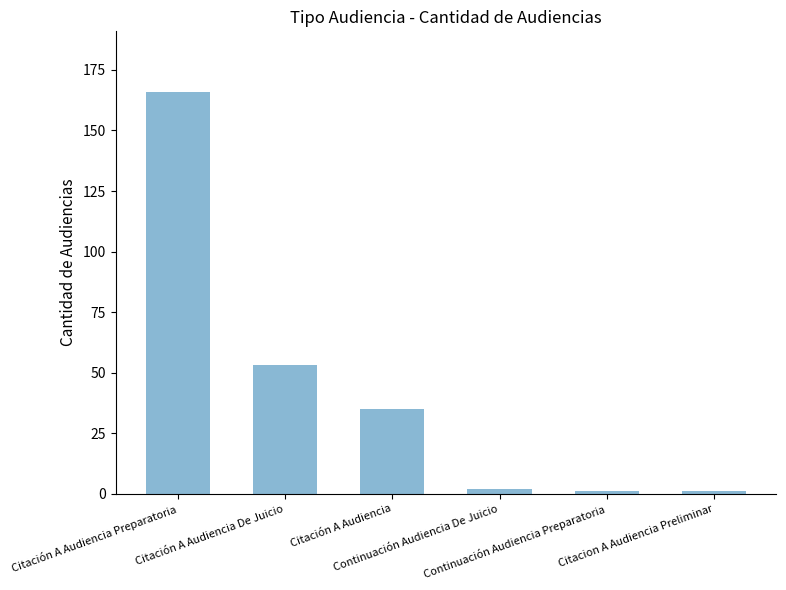

At which label does the data first exceed 35?

Citación A Audiencia Preparatoria